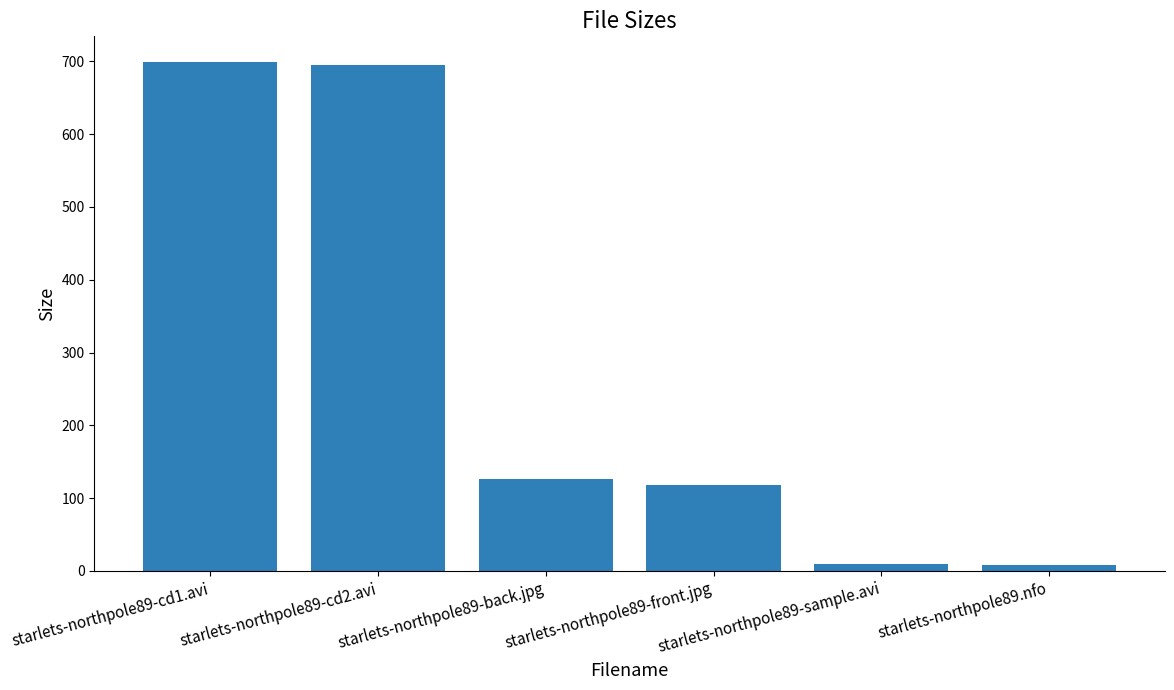

Where does the data first go above 126?

starlets-northpole89-cd1.avi